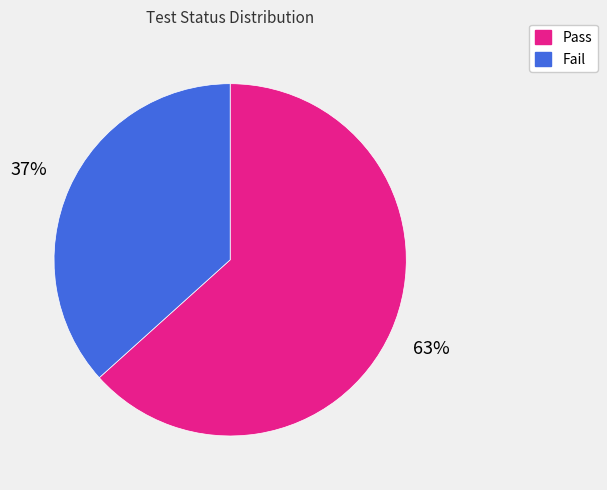

Which slice is the largest?

Pass